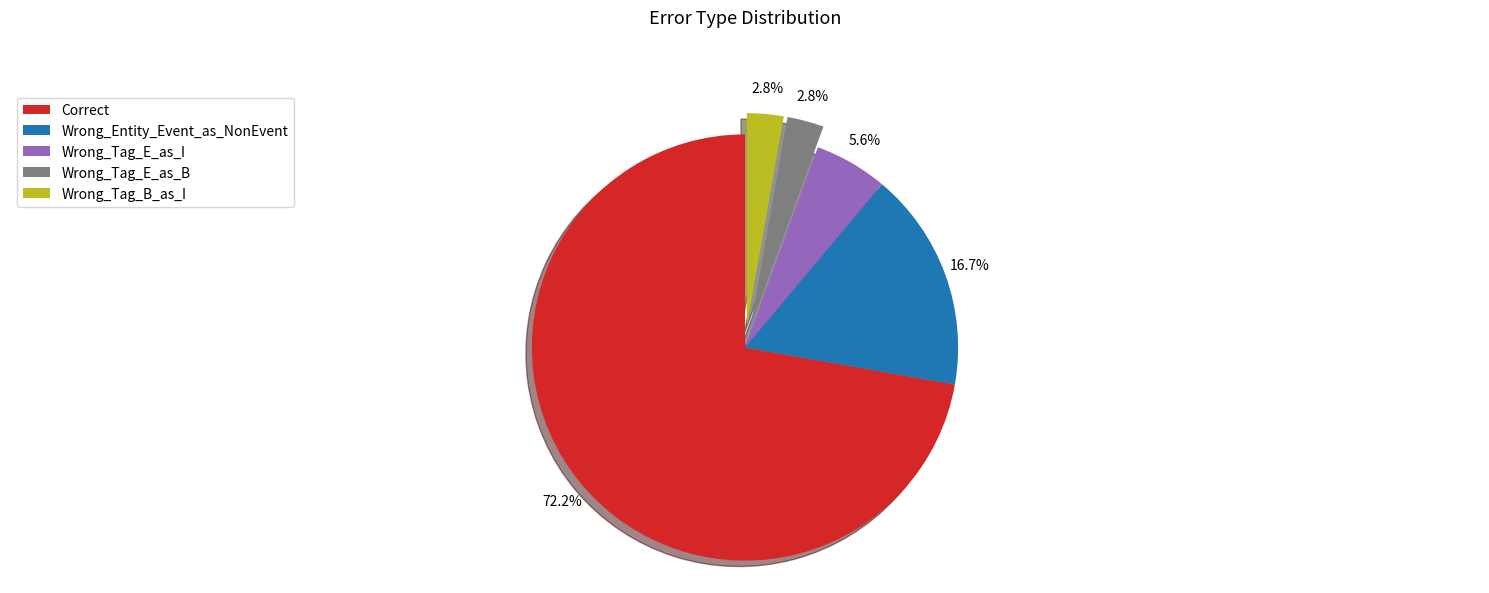

Approximately how many times larger is the value at Wrong_Tag_E_as_I compared to Correct?

0.1